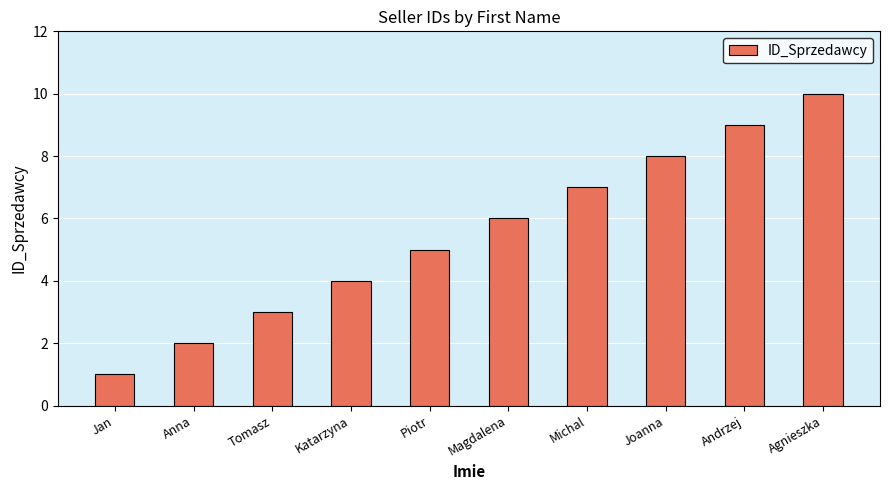

What is the label of the 6th bar from the right?

Piotr